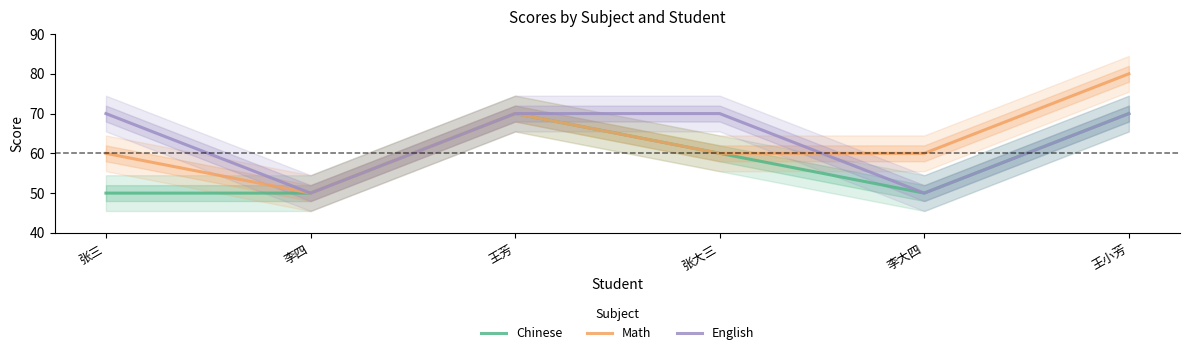

Which series has the largest total across all categories?

Math